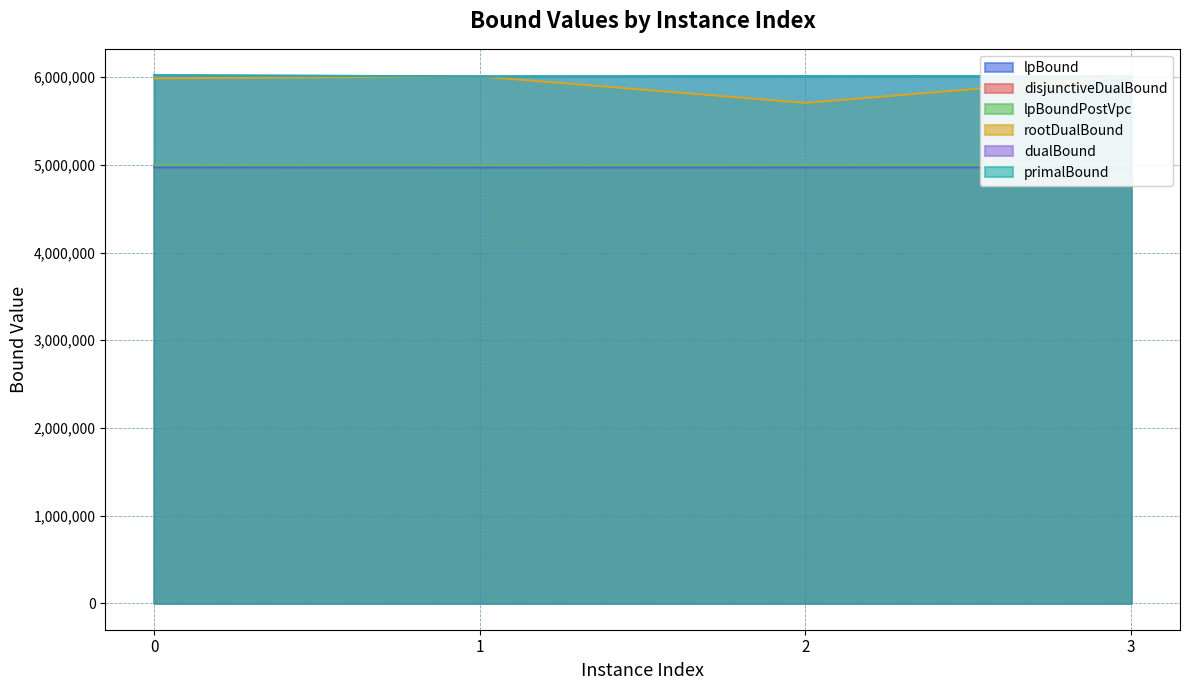

Which series has the largest range (max minus min)?

rootDualBound